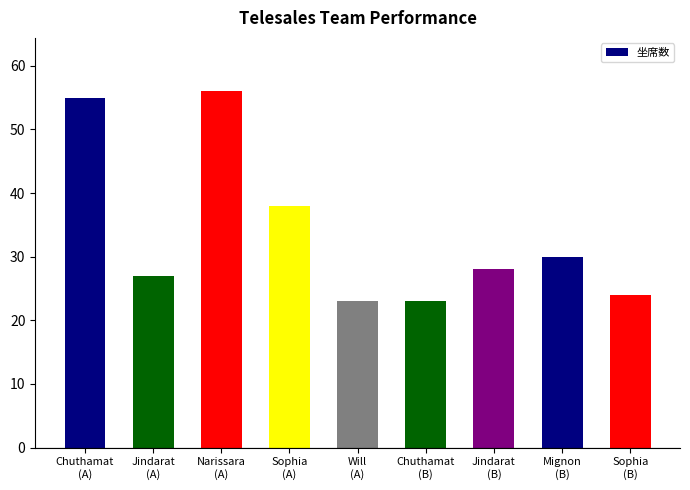

What is the difference between the second highest and minimum values?

32